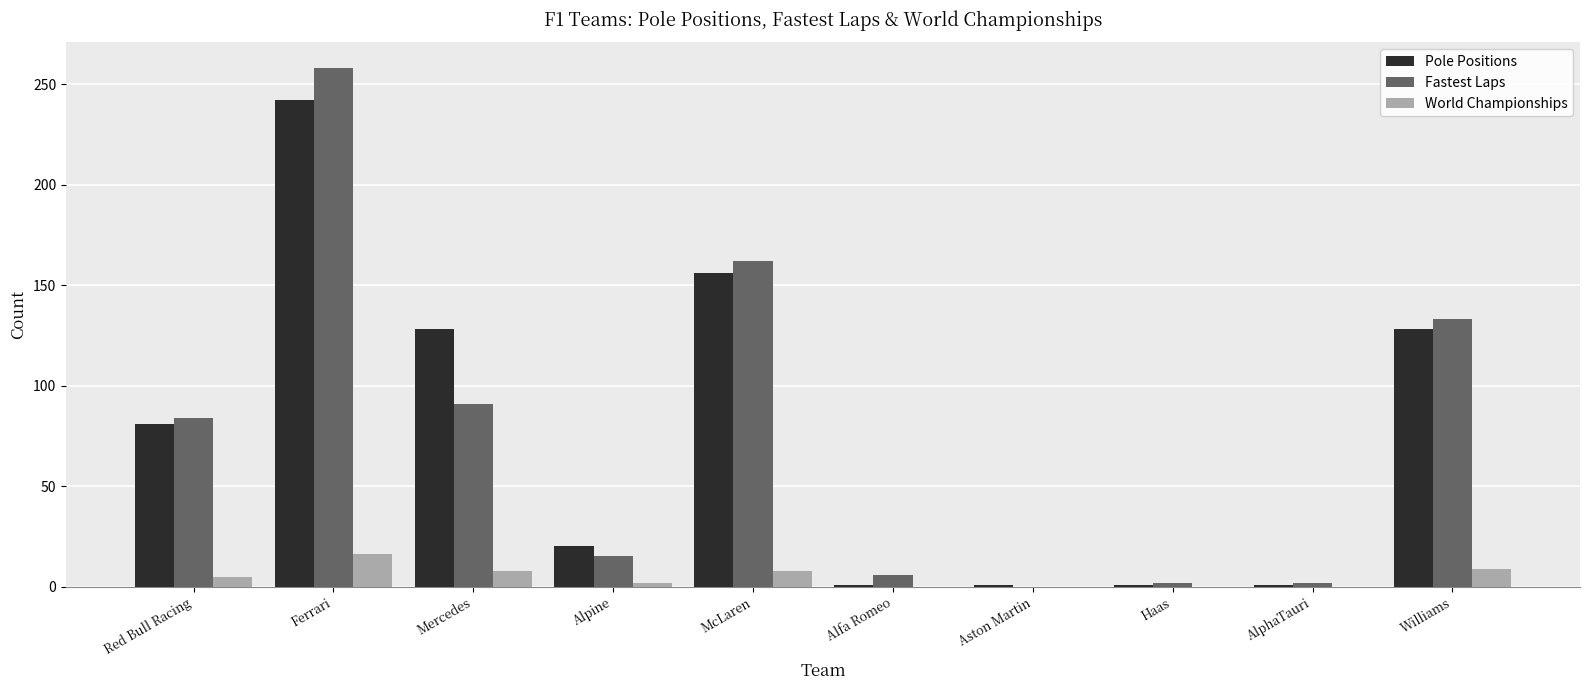

Between Haas and Williams, which series saw the biggest shift?

Fastest Laps